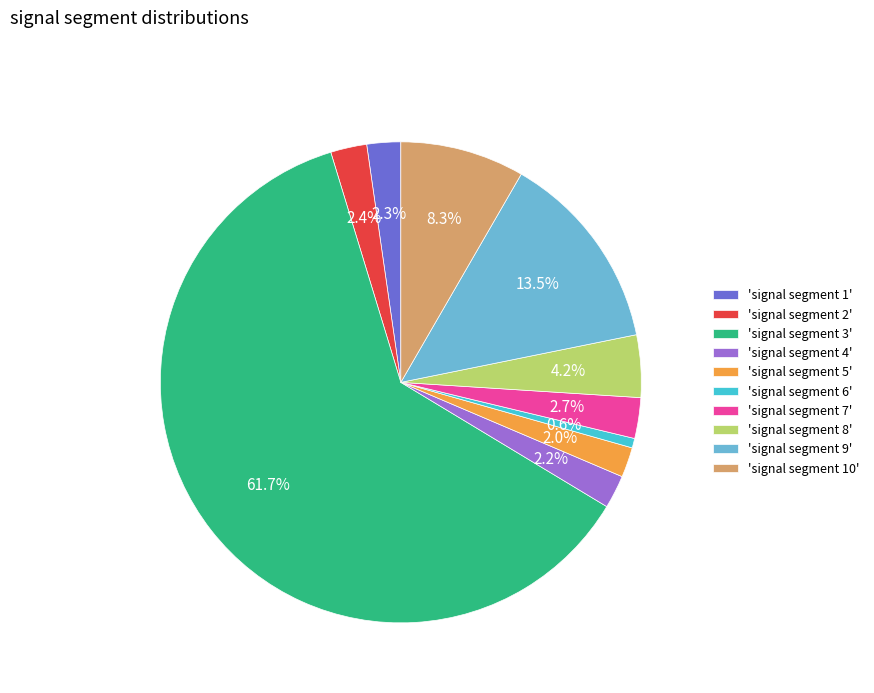

How much of the chart is everything except 'signal segment 1'?

97.7%